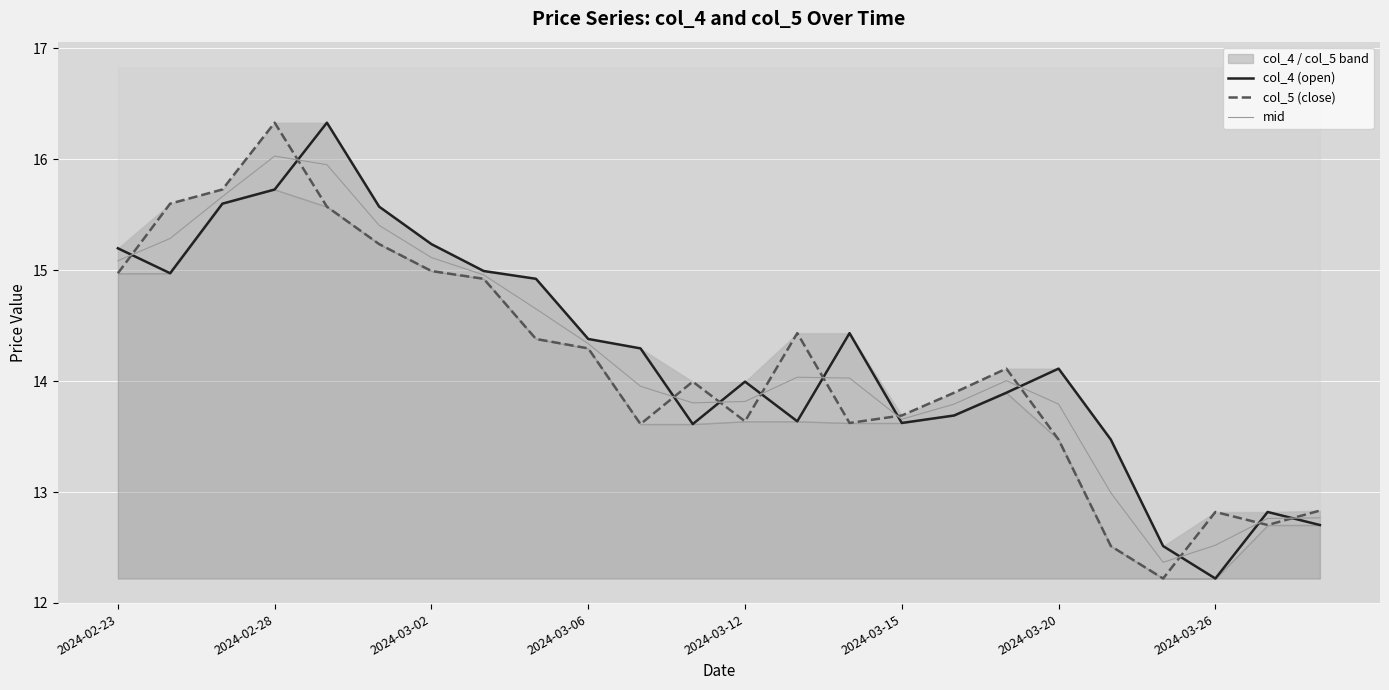

What is the difference between the maximum and minimum values in the col_4 (open) series?

4.1